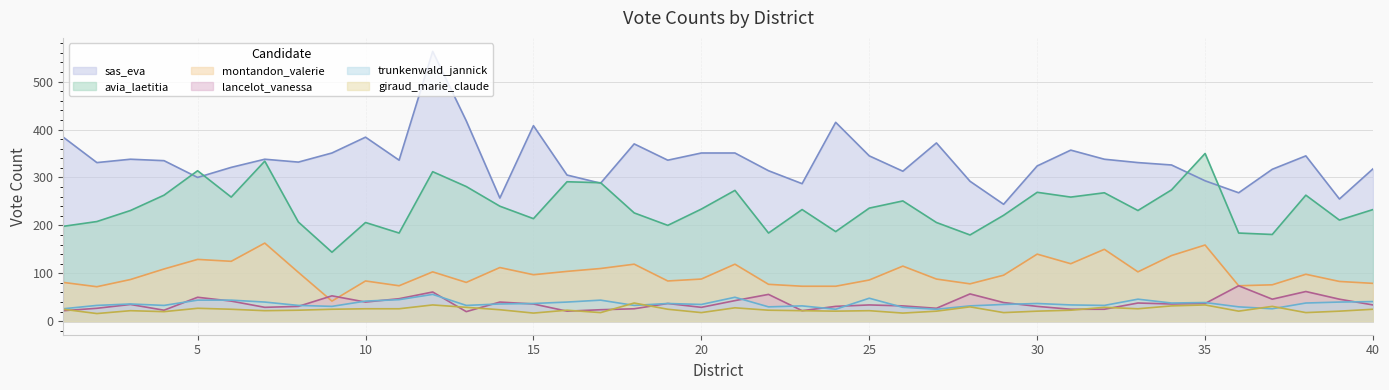

Where does the trunkenwald_jannick series first go above 36?

5